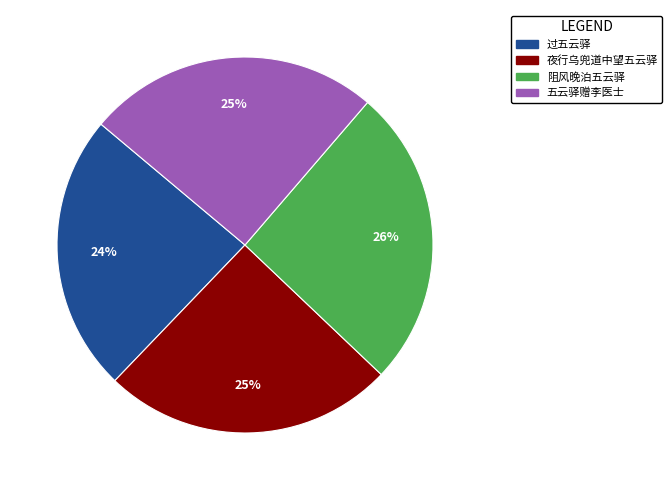

Is 夜行乌兜道中望五云驿 the majority of the pie?

No